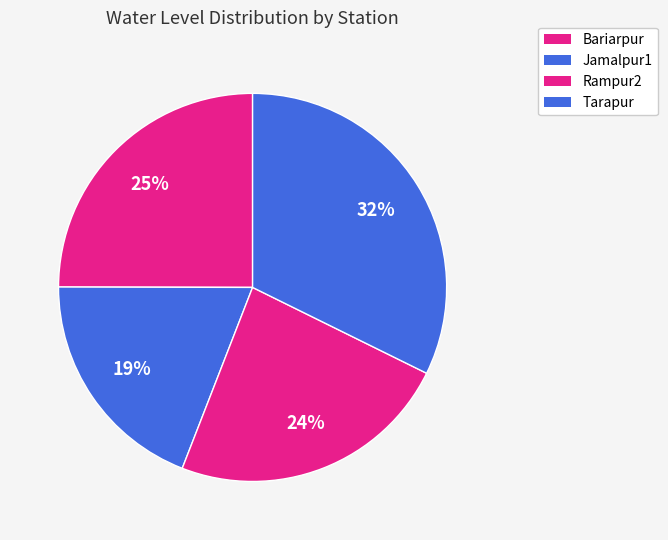

Approximately how many times larger is the value at Bariarpur compared to Rampur2?

1.1